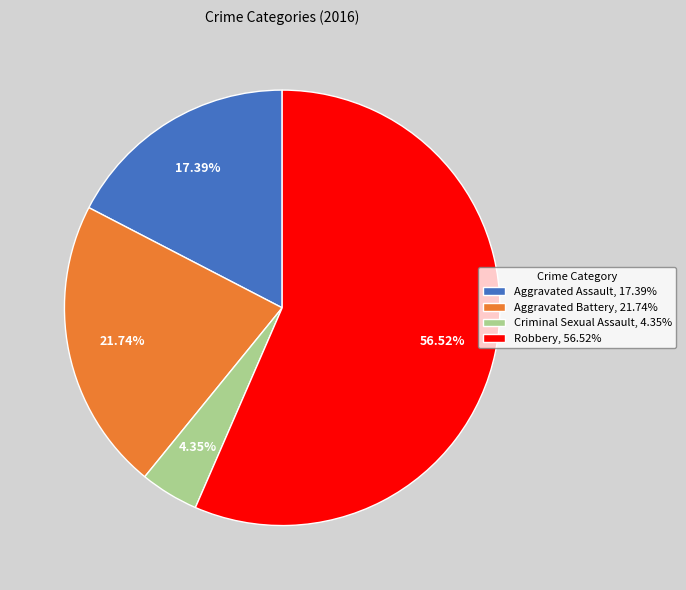

The Aggravated Assault slice represents 23% of the pie. True or false?

False